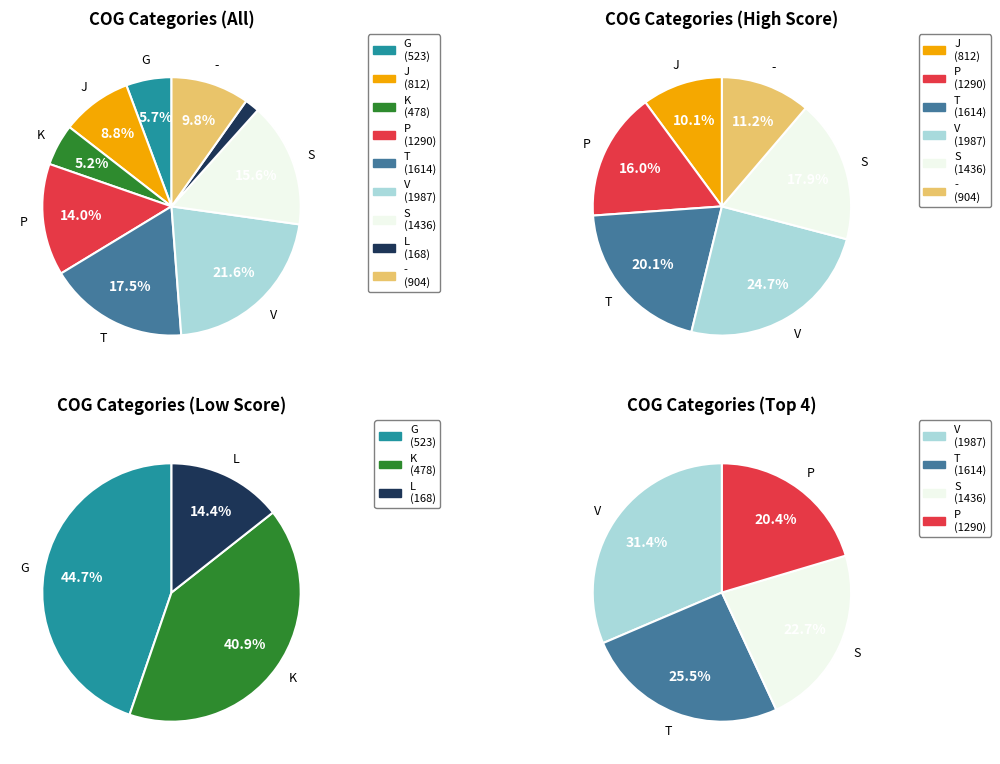

What percentage do V and G together represent?

27.2%